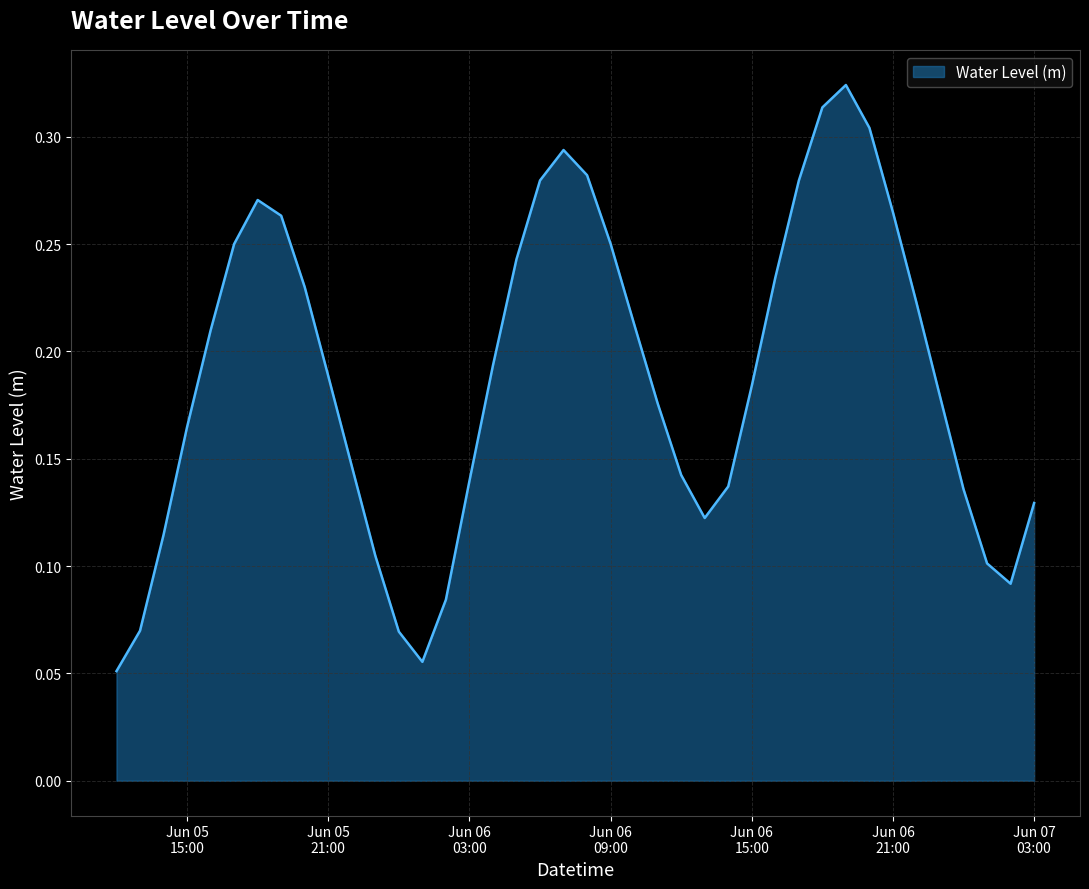

How many points are lower than both their immediate neighbors (excluding endpoints)?

3